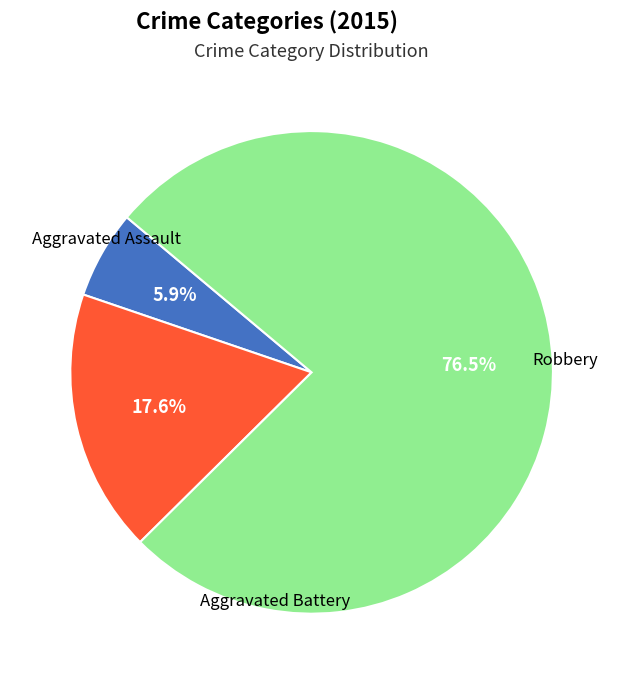

Does any single category account for the majority?

Yes